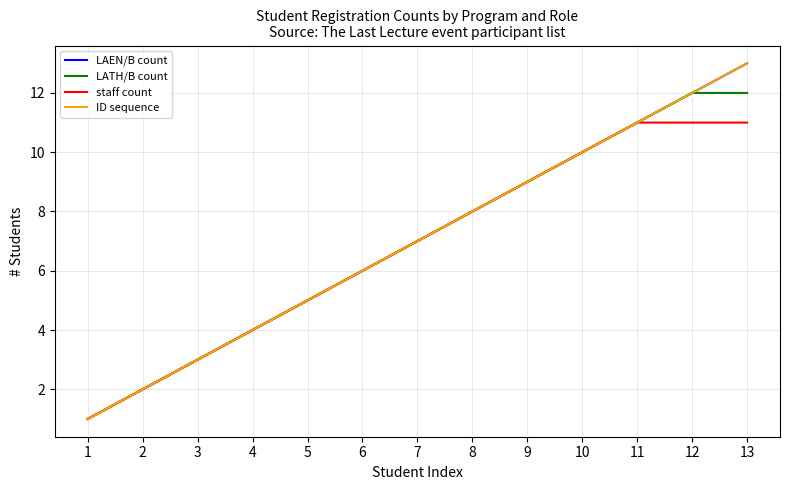

Is the value of staff count at 7 greater than the value of LAEN/B count at 5?

Yes